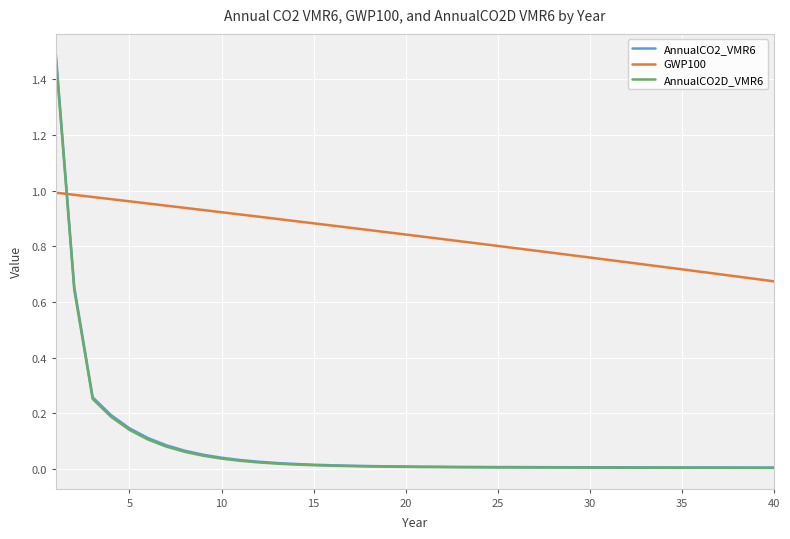

Which series has the largest total across all categories?

GWP100